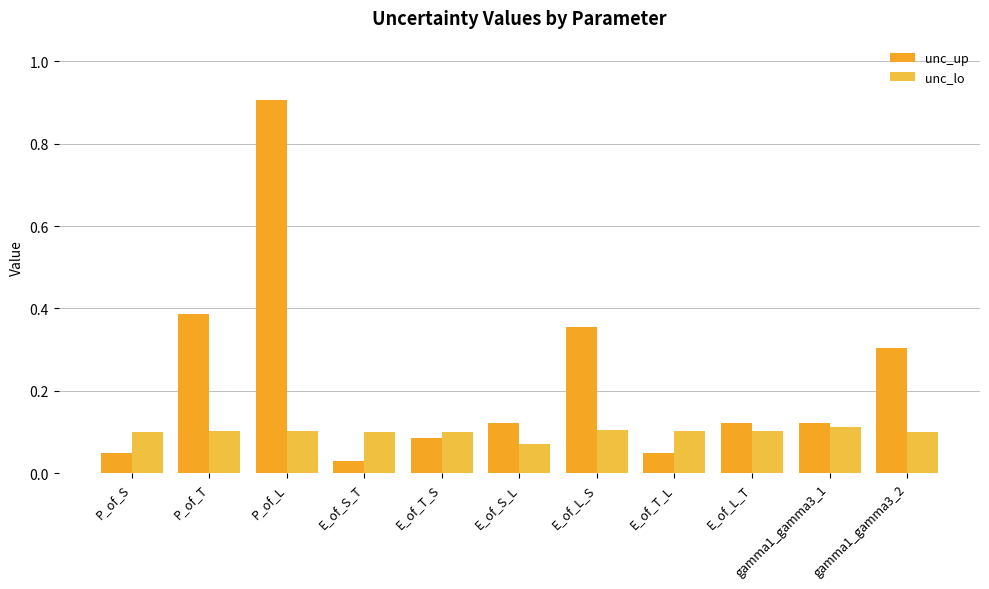

How many bars are there in total?

22